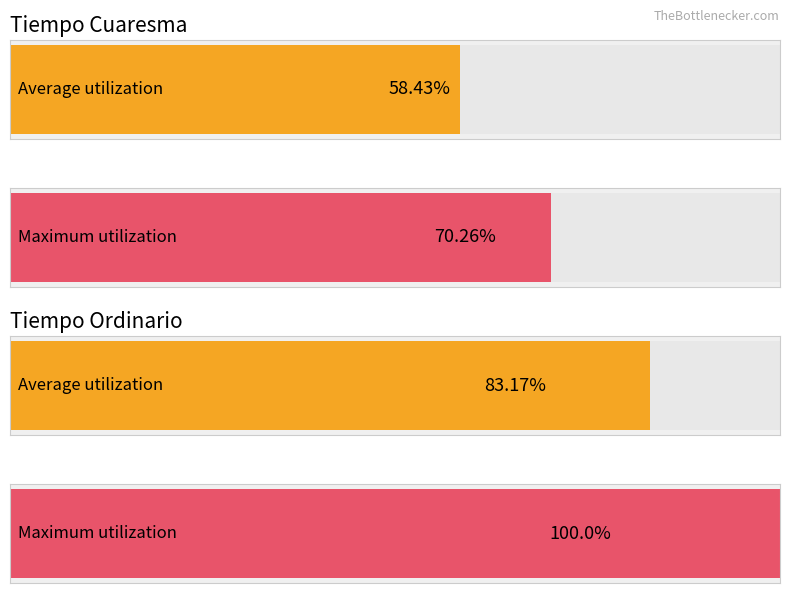

The chart shows a value of 2 at lunes. True or false?

False